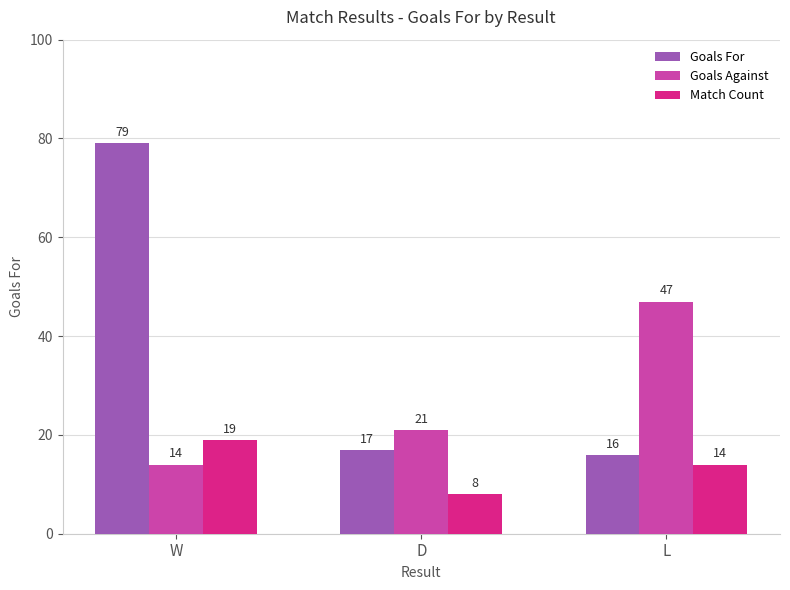

What are all the series names shown in the legend?

Goals For, Goals Against, Match Count